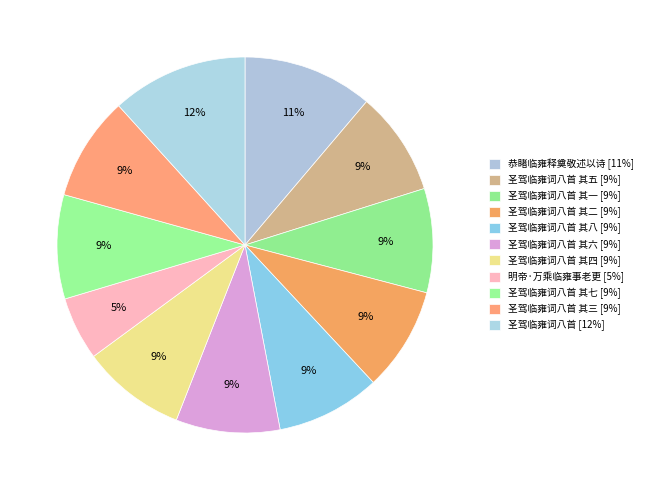

How many slices are in this pie chart?

11